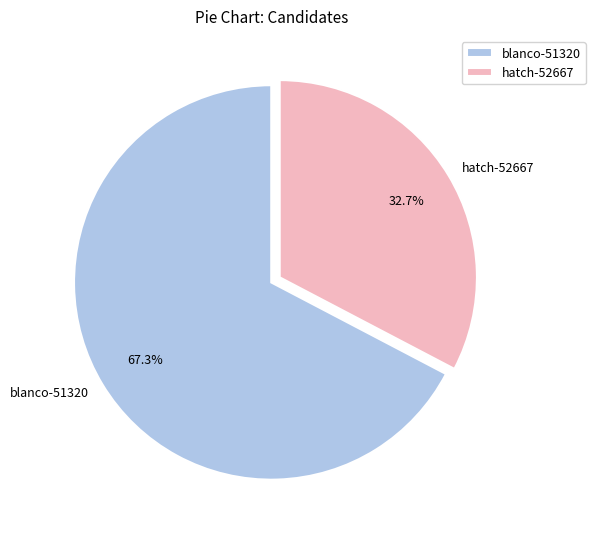

To the nearest percent, what is the combined percentage of blanco-51320 and hatch-52667?

100%